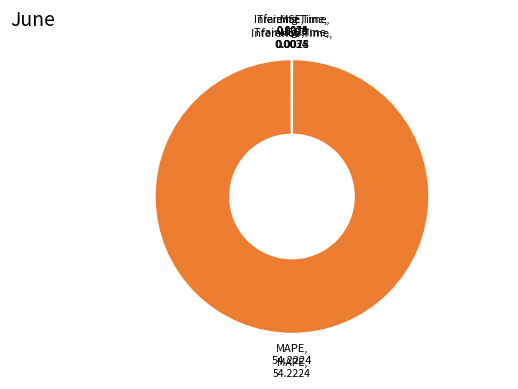

Is there a majority slice in this chart?

Yes